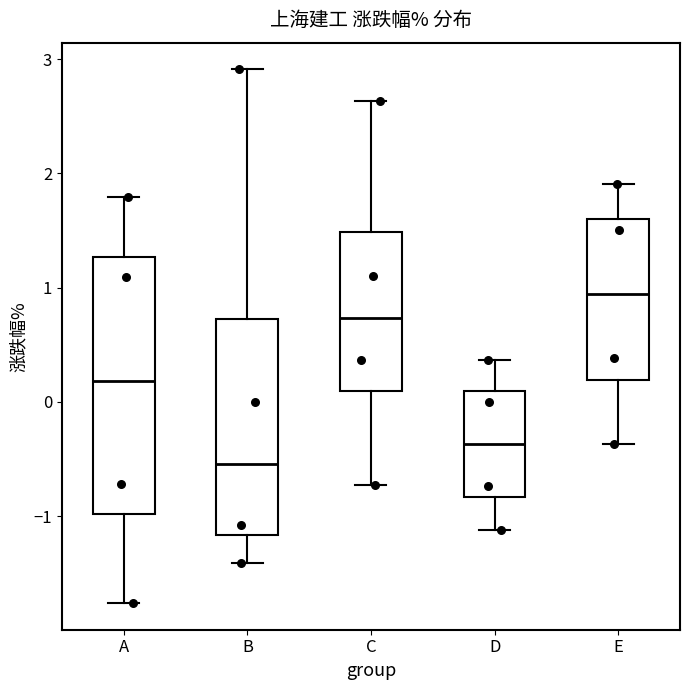

Reading left to right, read every box against the y-axis: the position of its median line, the range the box covers, and the ends of its whiskers. The values are not printed on the chart, so give them approximately, as read against the axis.

A: median 0.2, box -1.0 to 1.3, whiskers -1.8 to 1.8
B: median -0.5, box -1.2 to 0.7, whiskers -1.4 to 2.9
C: median 0.7, box 0.1 to 1.5, whiskers -0.7 to 2.6
D: median -0.4, box -0.8 to 0.1, whiskers -1.1 to 0.4
E: median 0.9, box 0.2 to 1.6, whiskers -0.4 to 1.9